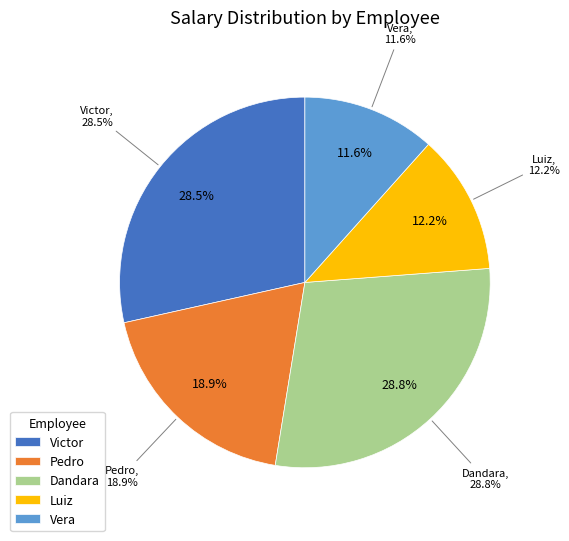

Is it true that 23 is 17% of the pie?

False